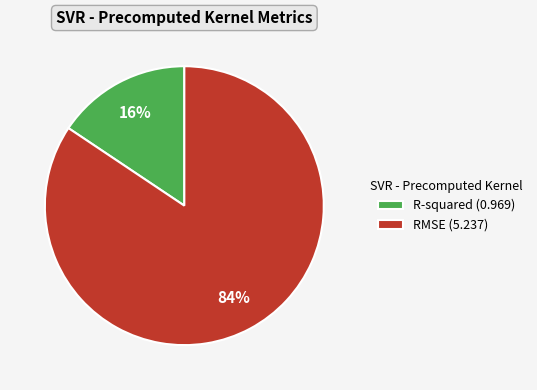

Which category has the smallest portion of the pie?

R-squared